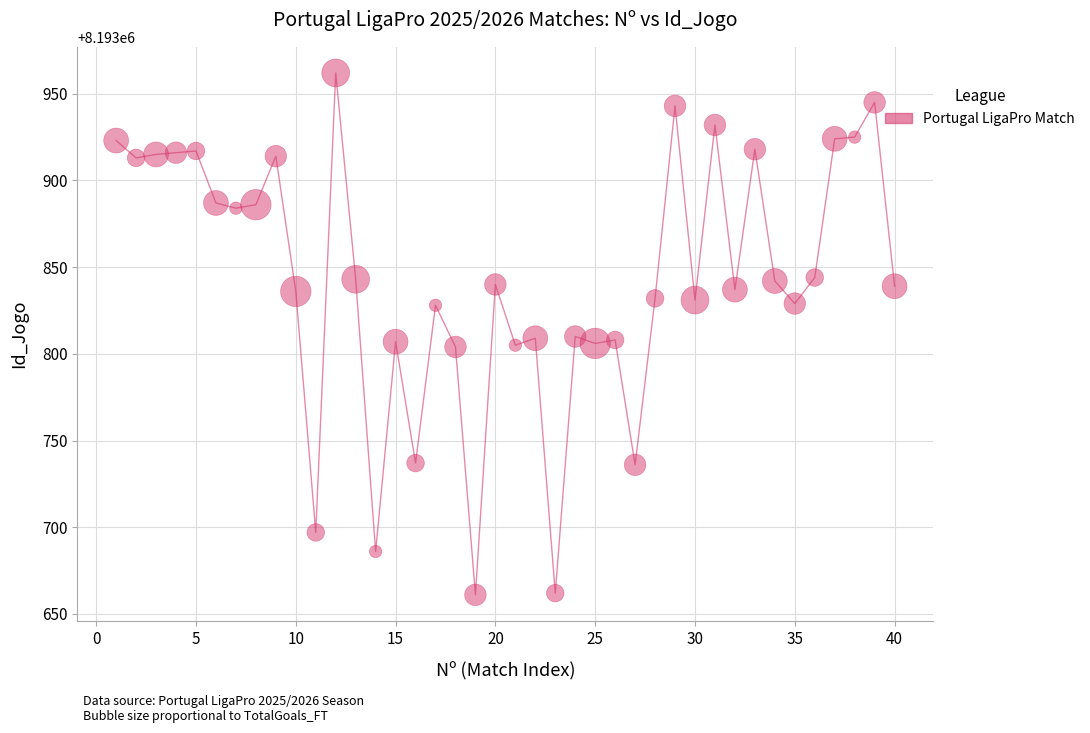

What is the range of Y values (max minus min)?

301